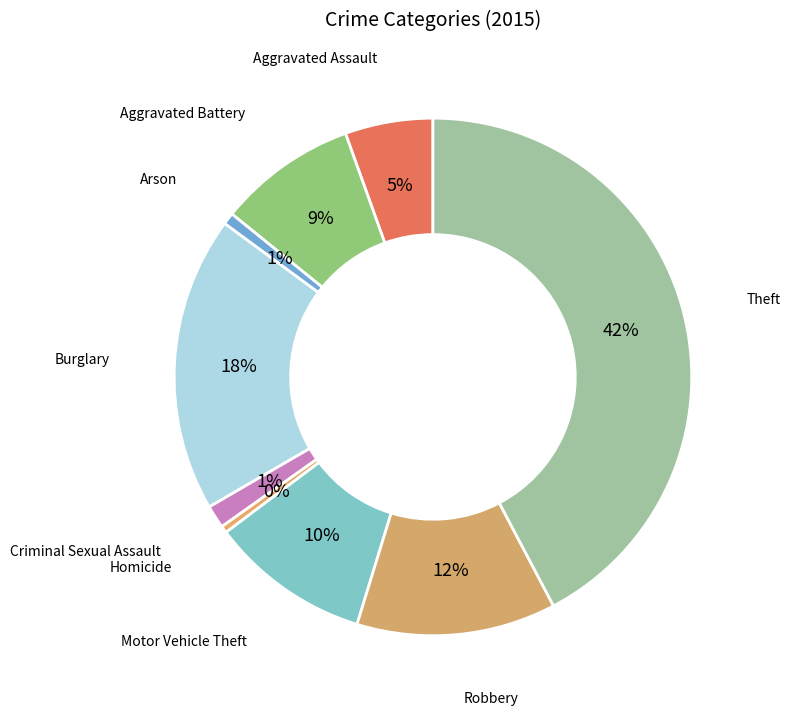

Do Criminal Sexual Assault and Aggravated Assault together represent more than half of the pie?

No